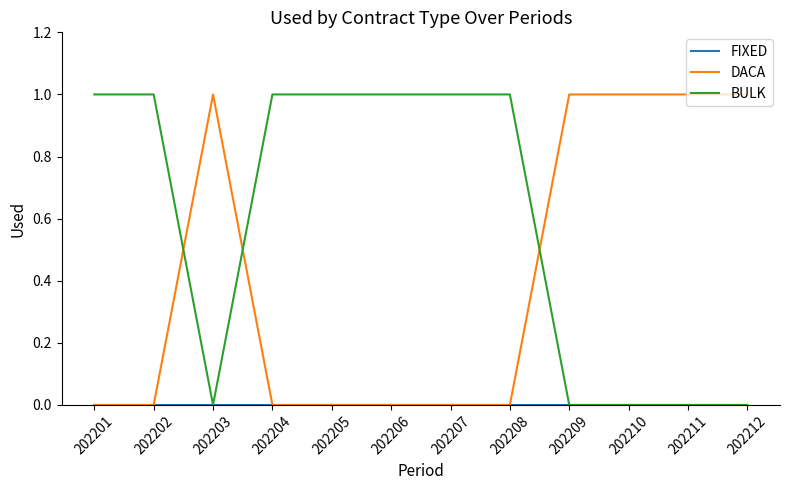

Does the chart have visible grid lines?

No